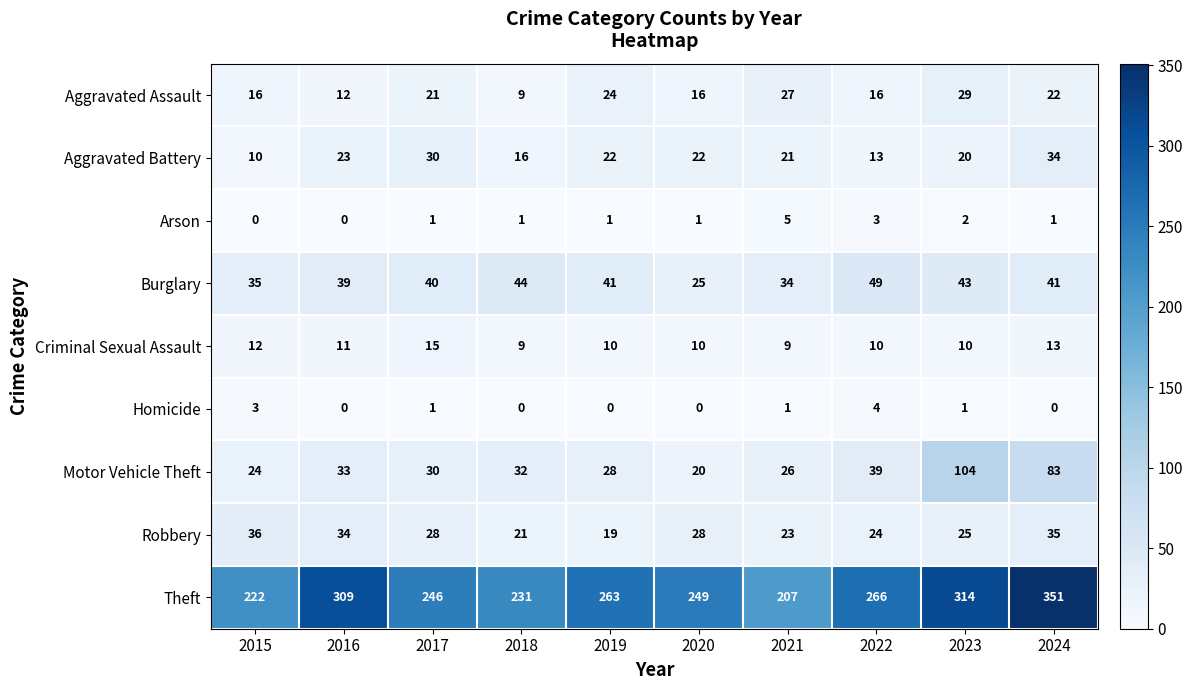

Between 2019 and 2021, which series saw the biggest shift?

Theft